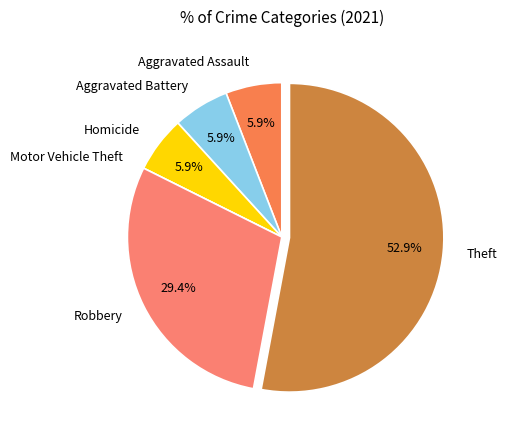

Is it true that Aggravated Battery is 16% of the pie?

False